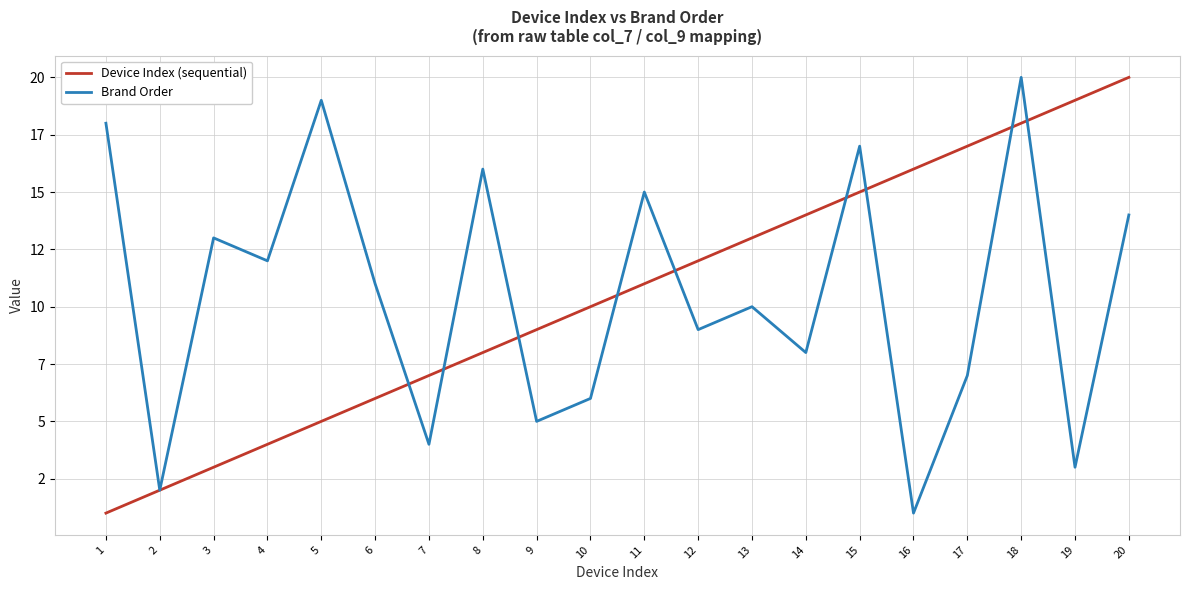

Does the chart have visible grid lines?

Yes